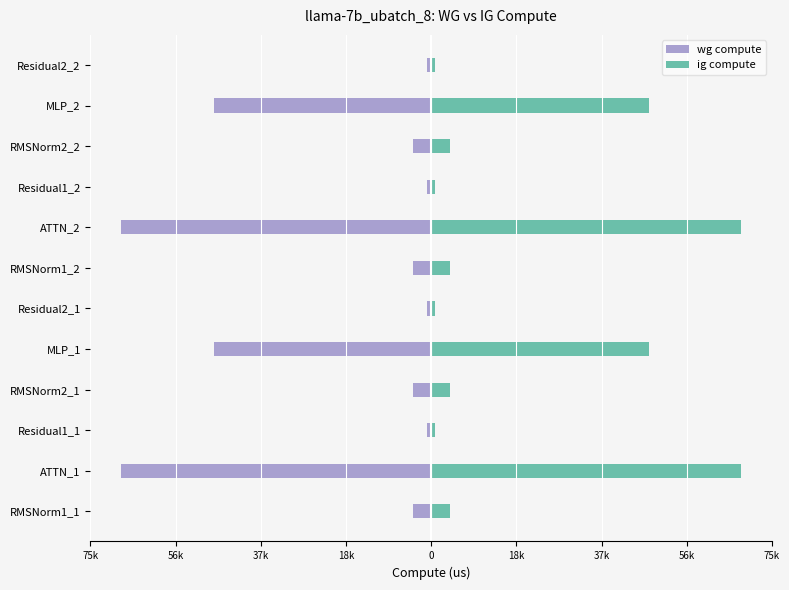

Reading left to right, list all the values displayed in this chart.

wg compute: -4123.5	-68585.6	-883.2	-4123.5	-48182.5	-883.2	-4123.5	-68585.6	-883.2	-4123.5	-48182.5	-883.2
ig compute: 4123.5	68585.6	883.2	4123.5	48182.5	883.2	4123.5	68585.6	883.2	4123.5	48182.5	883.2